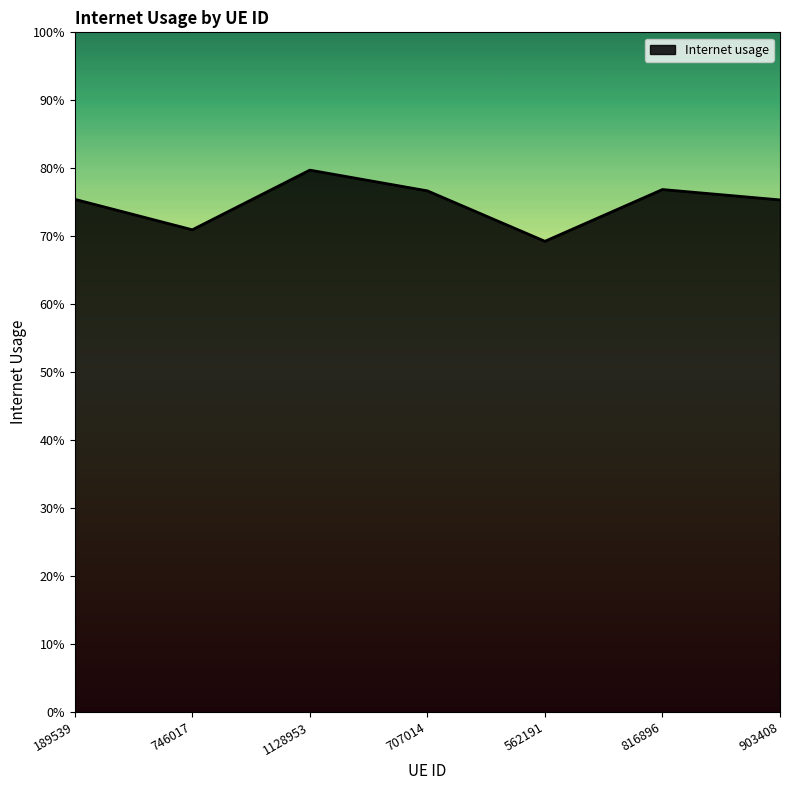

At which category does the data reach its first local valley?

746017